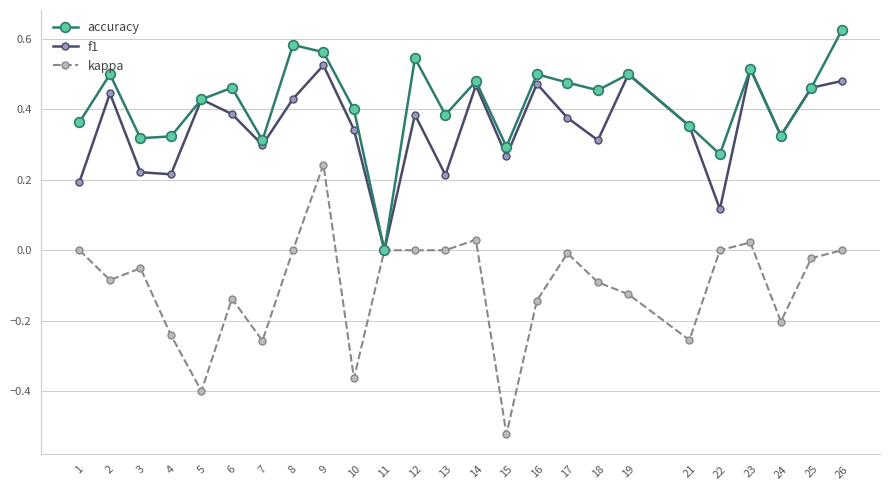

List the series in order of their peak value, lowest first.

kappa, f1, accuracy